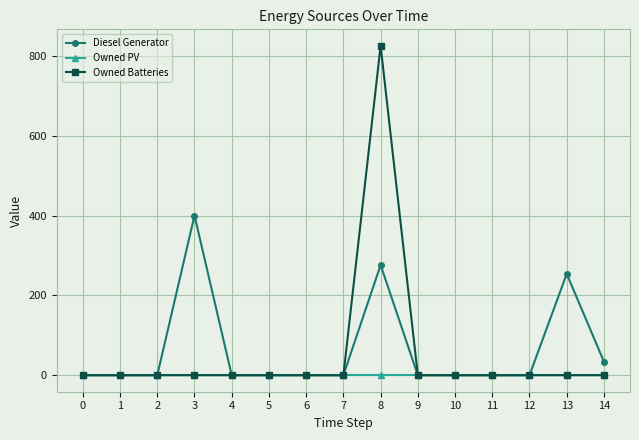

The Owned Batteries series shows 0 at 0. True or false?

True